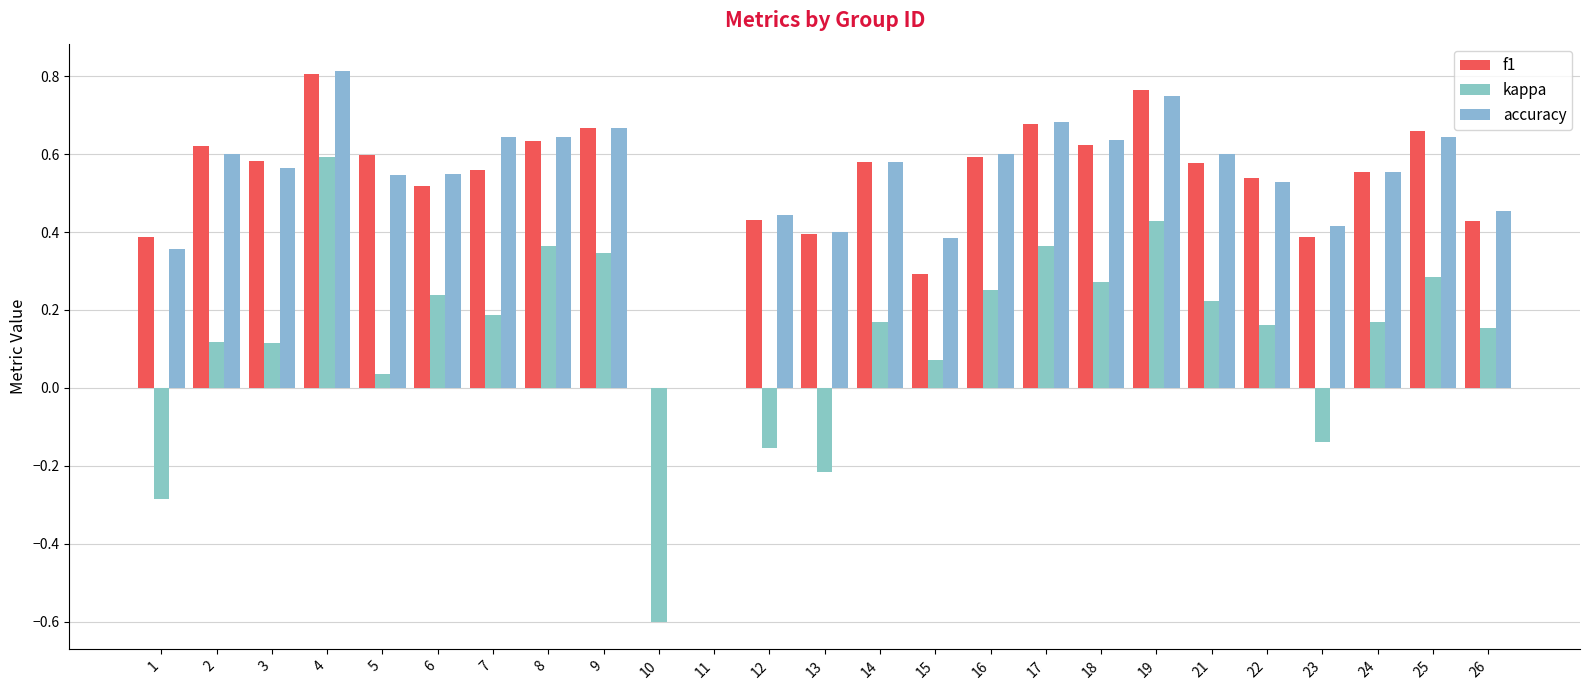

What is the sum of the kappa values at 24 and 4?

0.8